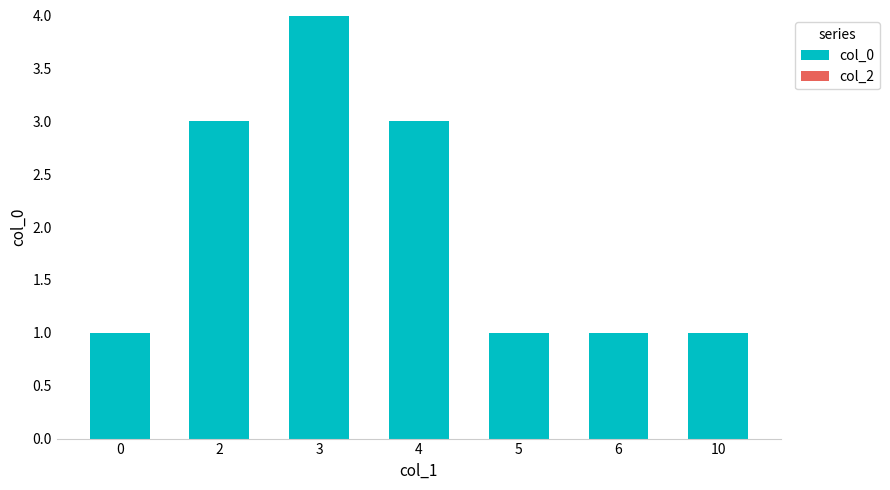

What is the value of the 5th bar from the left?

1